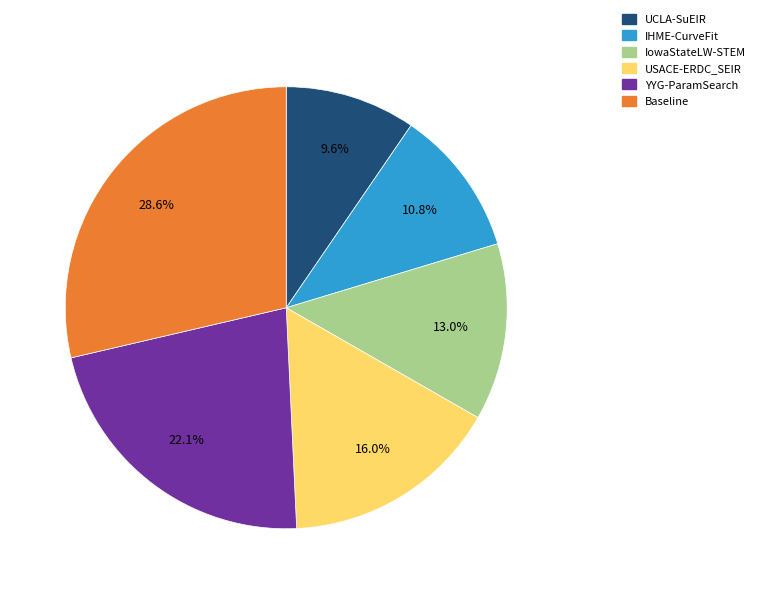

To the nearest percent, what percentage of the pie is Baseline?

29%